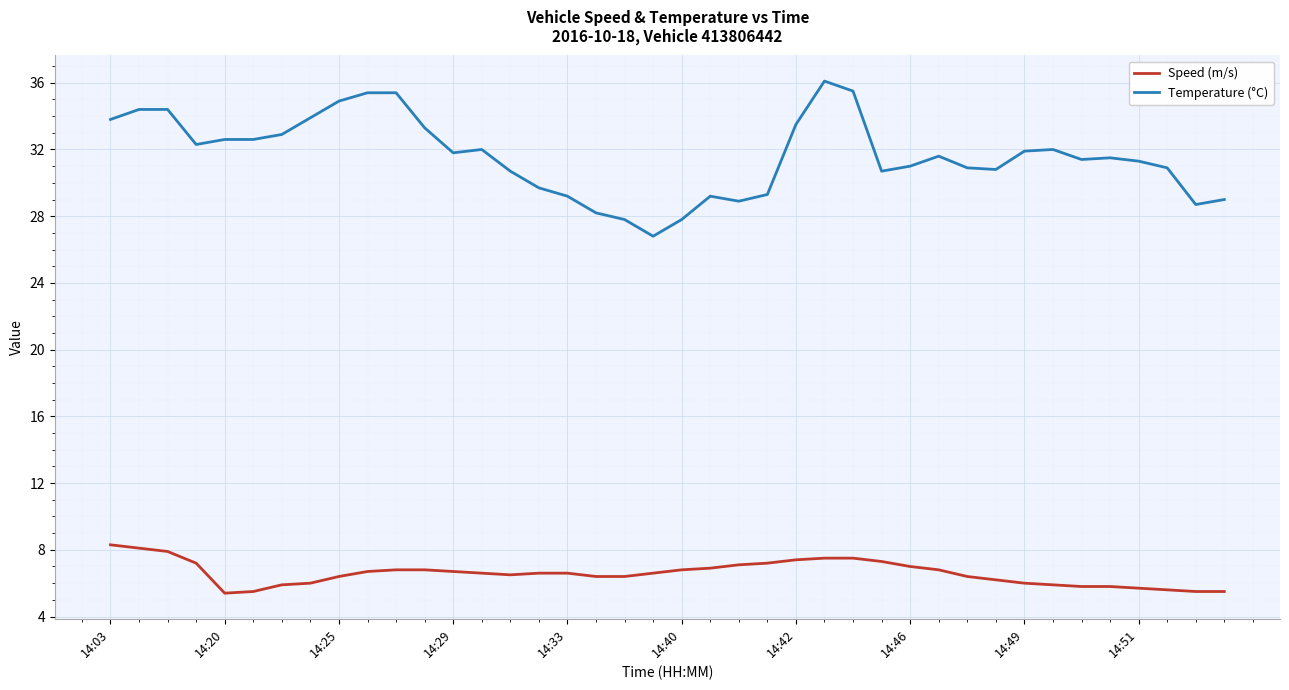

What is the sum of all Temperature (°C) values?

1264.1